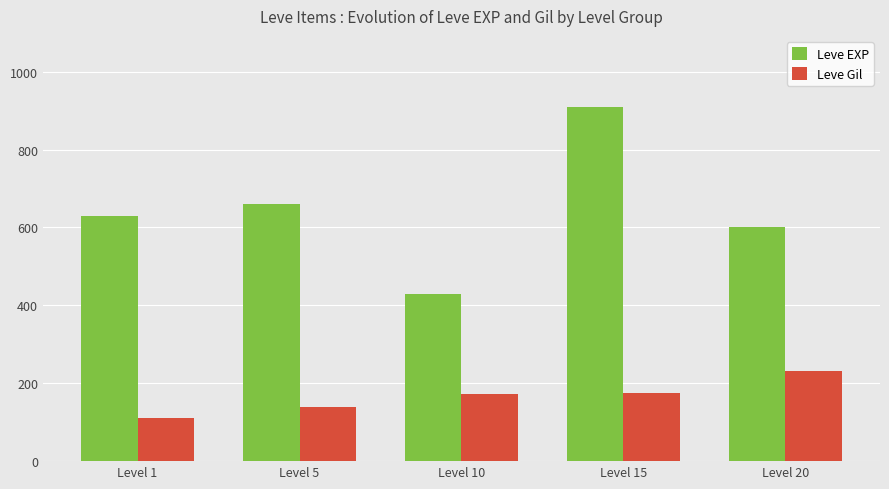

Between Level 1 and Level 15, which series saw the biggest shift?

Leve EXP